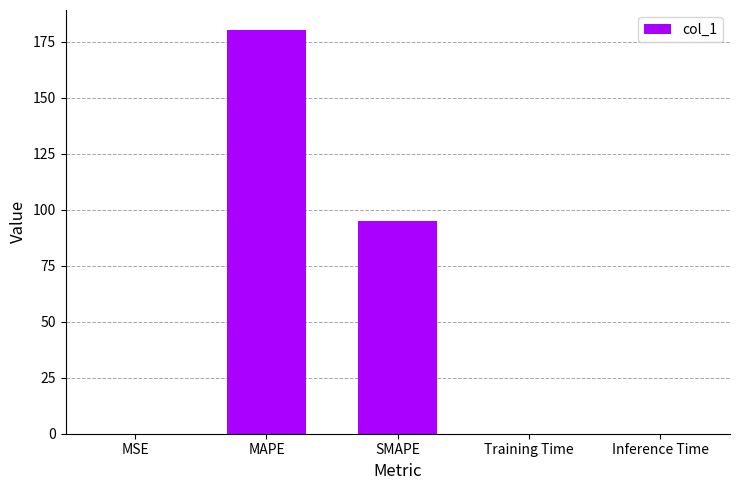

The chart shows a value of 322.0 at MAPE. True or false?

False